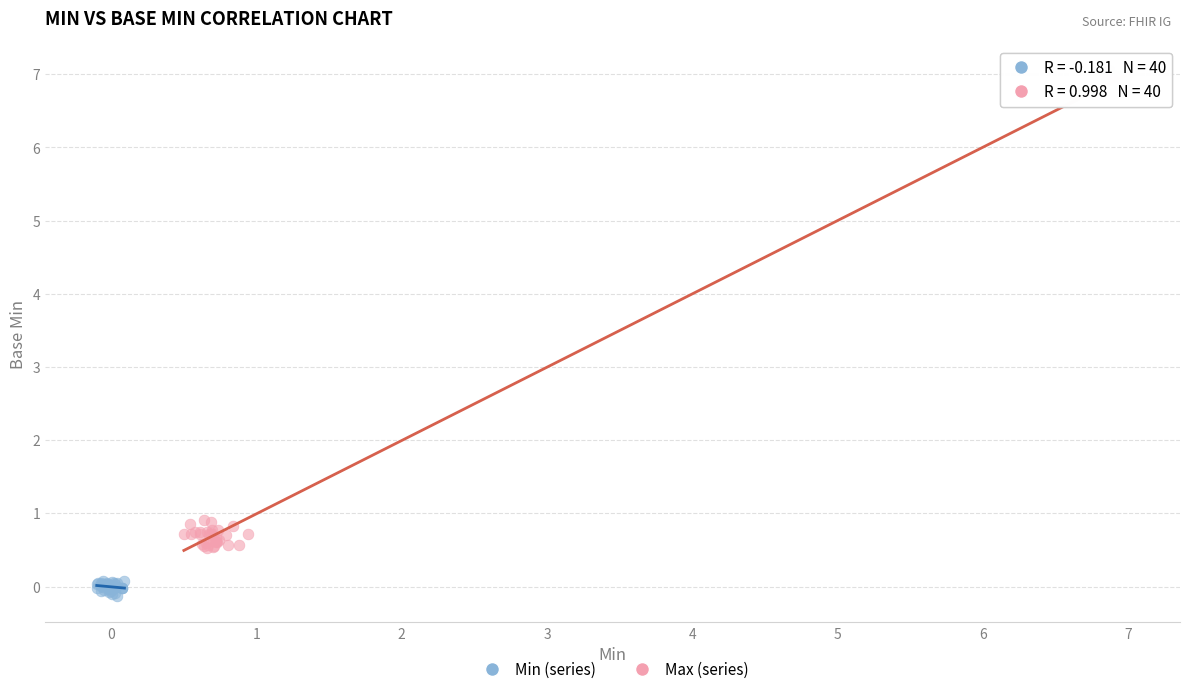

Which series has the widest spread of Y values?

Max (series)